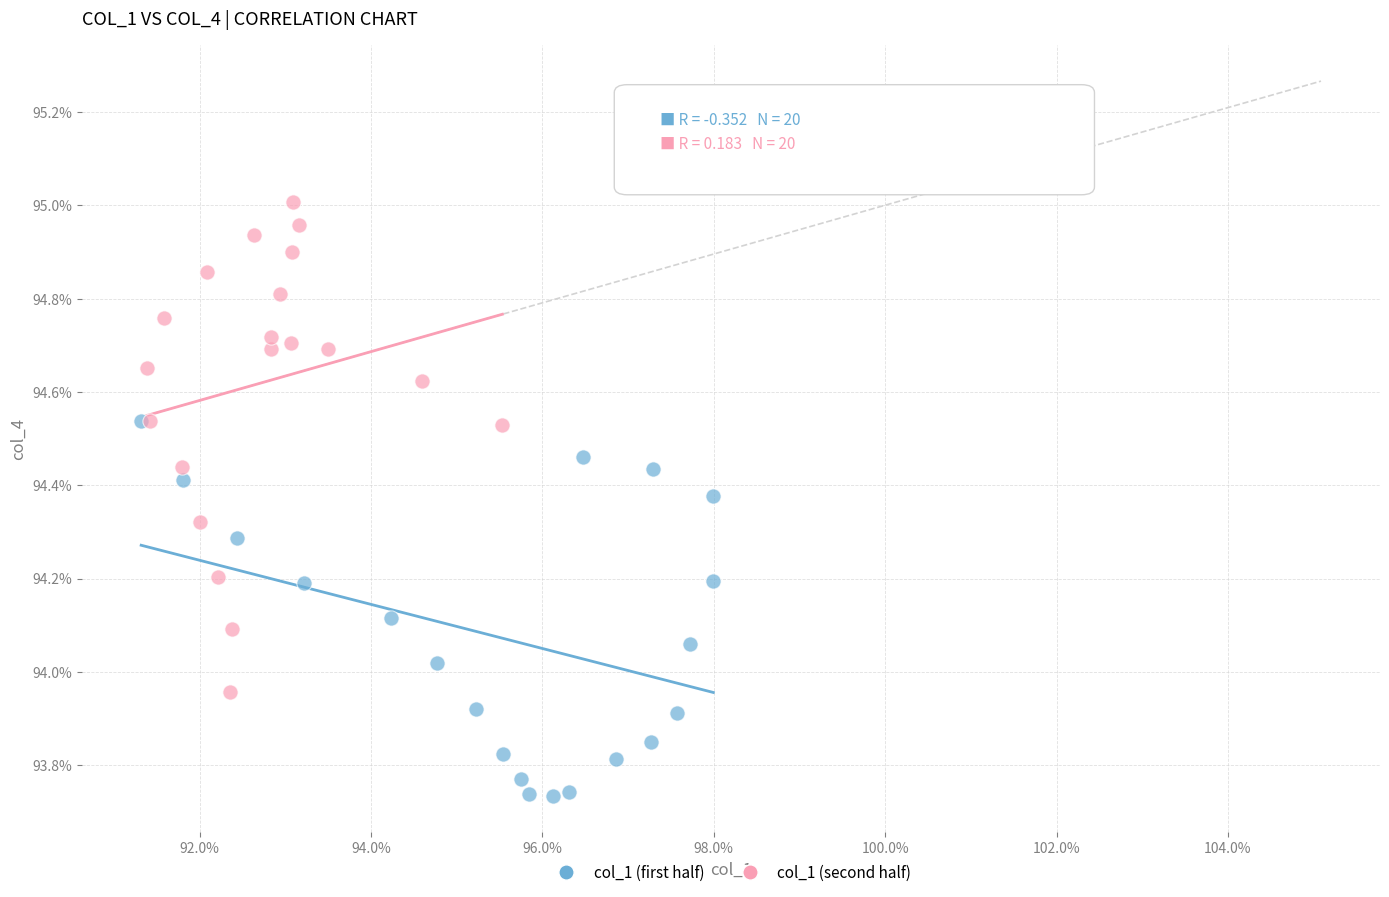

Which series has the largest Y range (max minus min)?

col_1 (second half)